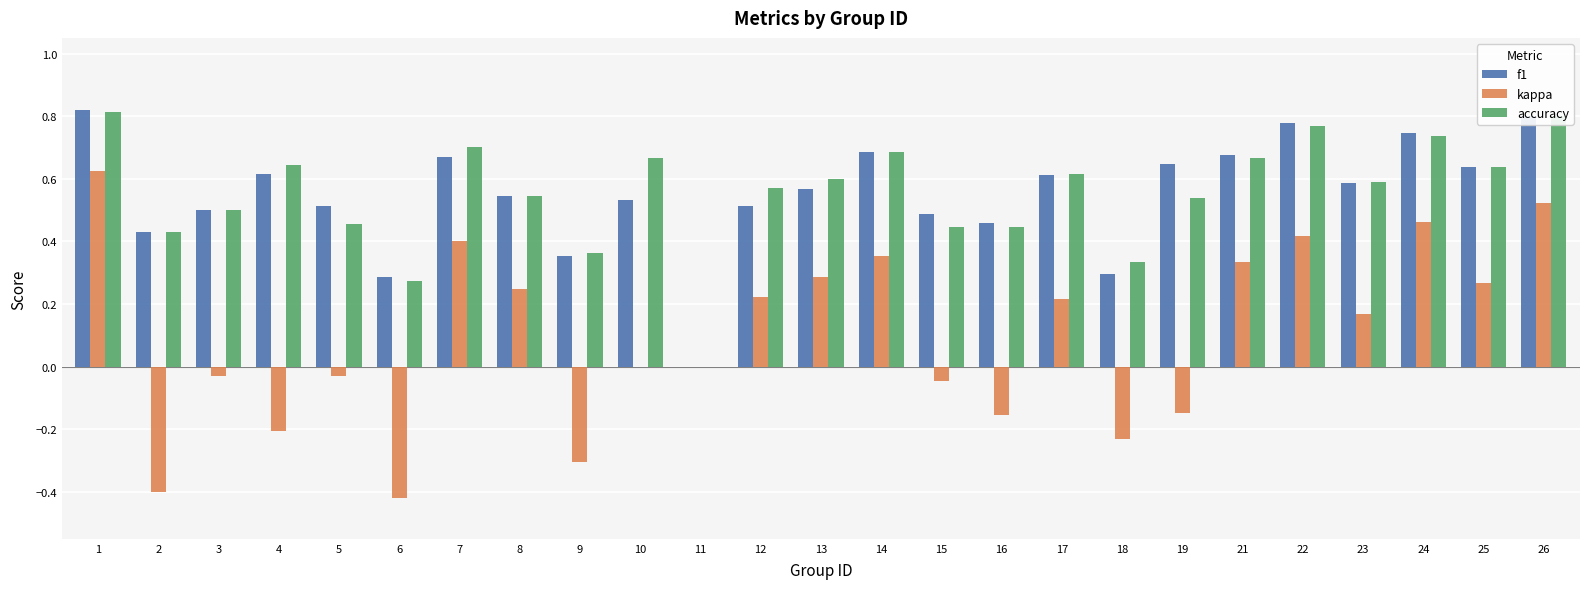

Which series has the widest spread of values?

kappa